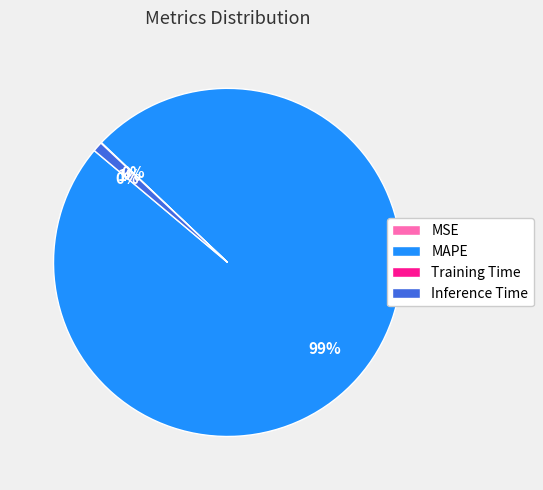

To the nearest percent, what percentage of the pie is MAPE?

99%